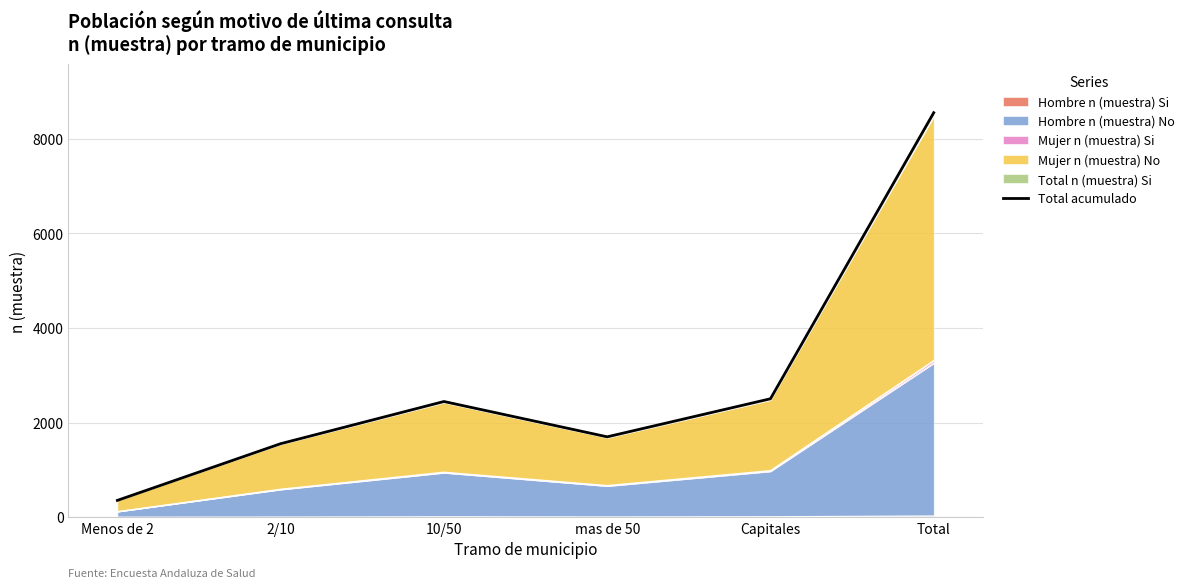

What position from the left is 2/10?

2